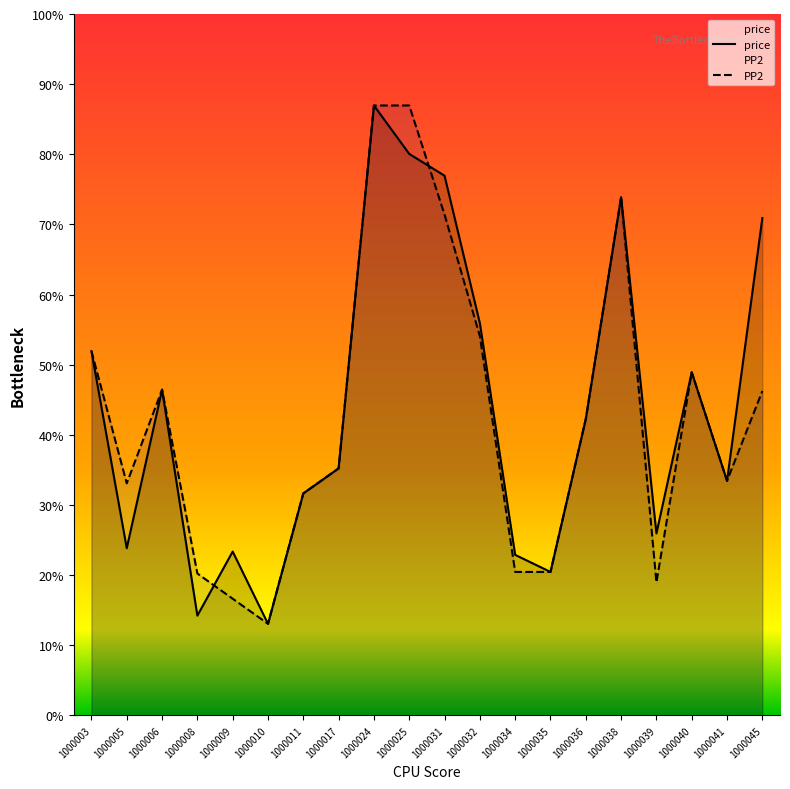

What are all the series names shown in the legend?

price, PP2